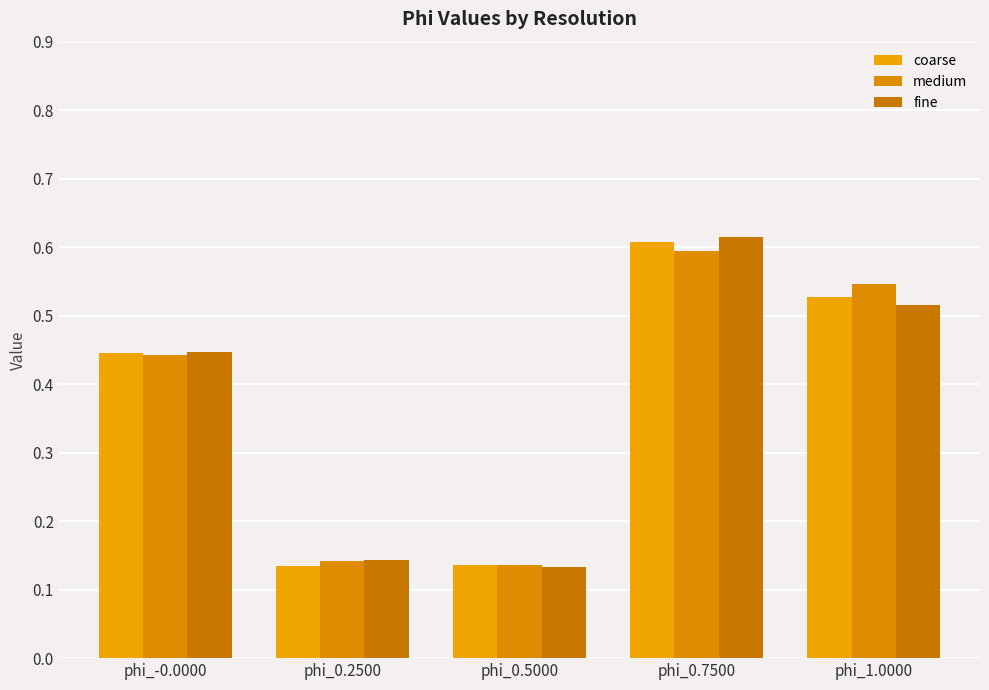

Which has a higher value, phi_-0.0000 or phi_0.7500?

phi_0.7500